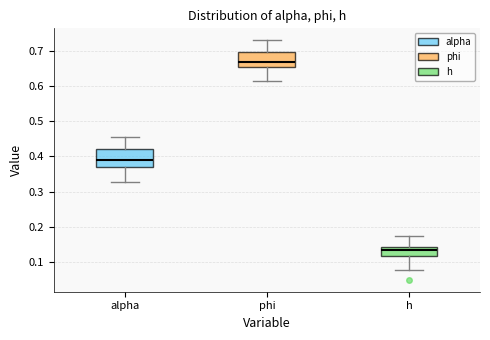

Reading left to right, read every box against the y-axis: the position of its median line, the range the box covers, and the ends of its whiskers. The values are not printed on the chart, so give them approximately, as read against the axis.

alpha: median 0.39, box 0.37 to 0.42, whiskers 0.33 to 0.46
phi: median 0.67, box 0.65 to 0.70, whiskers 0.62 to 0.73
h: median 0.13, box 0.12 to 0.14, whiskers 0.08 to 0.17